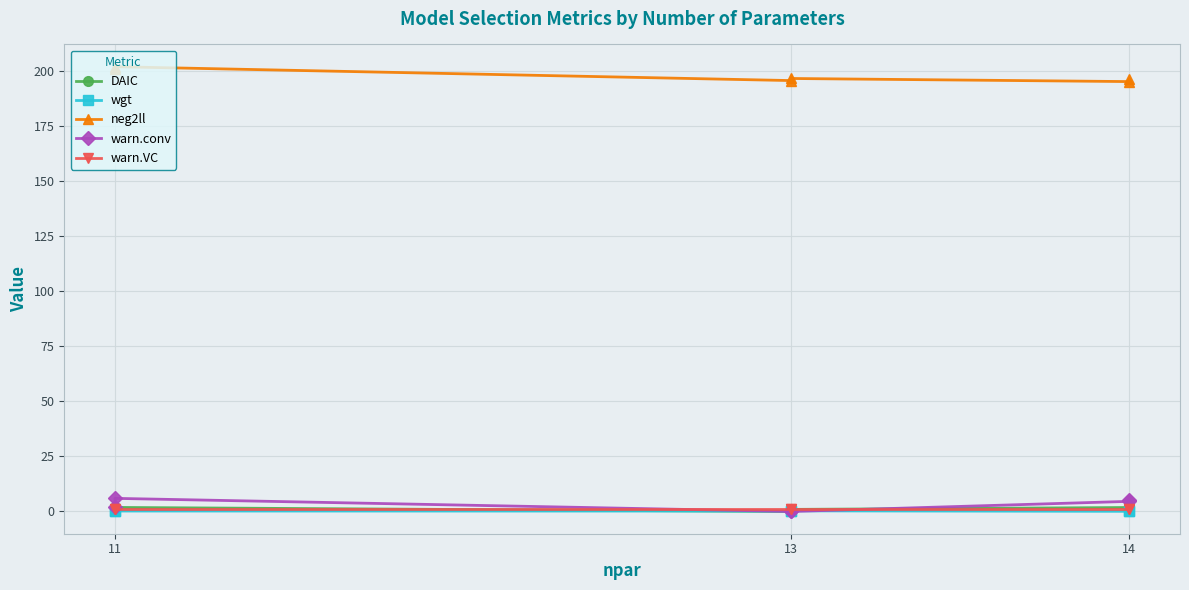

What are all the series names shown in the legend?

DAIC, wgt, neg2ll, warn.conv, warn.VC